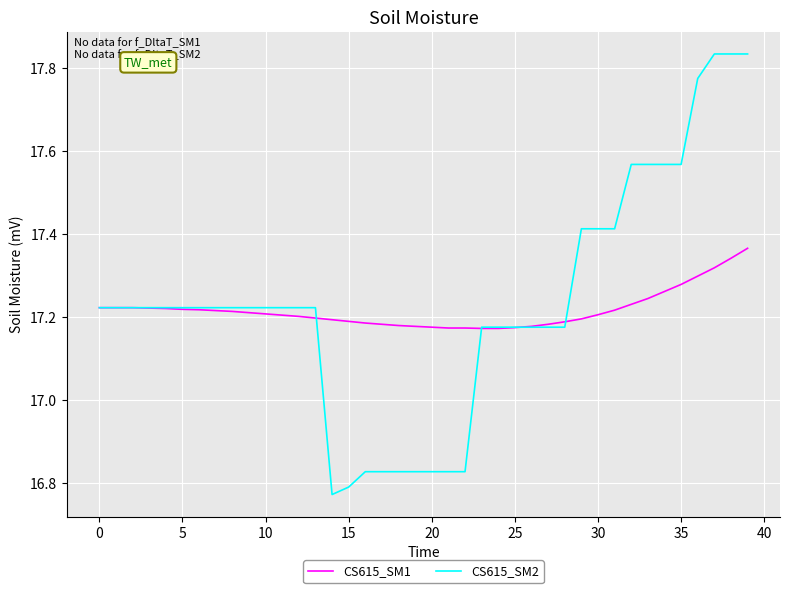

How many CS615_SM2 values are between 17 and 18?

31